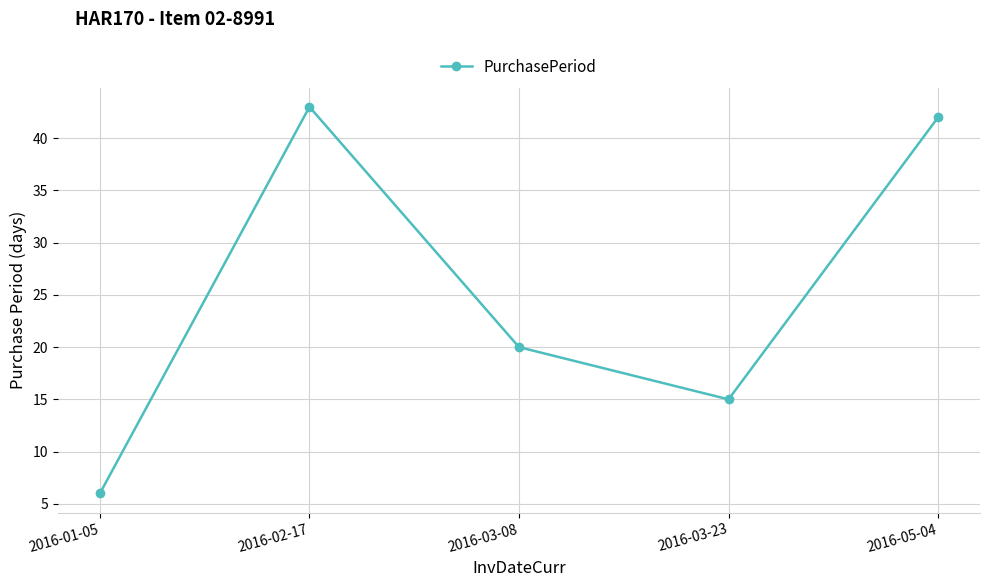

What position from the right is 2016-03-23?

2